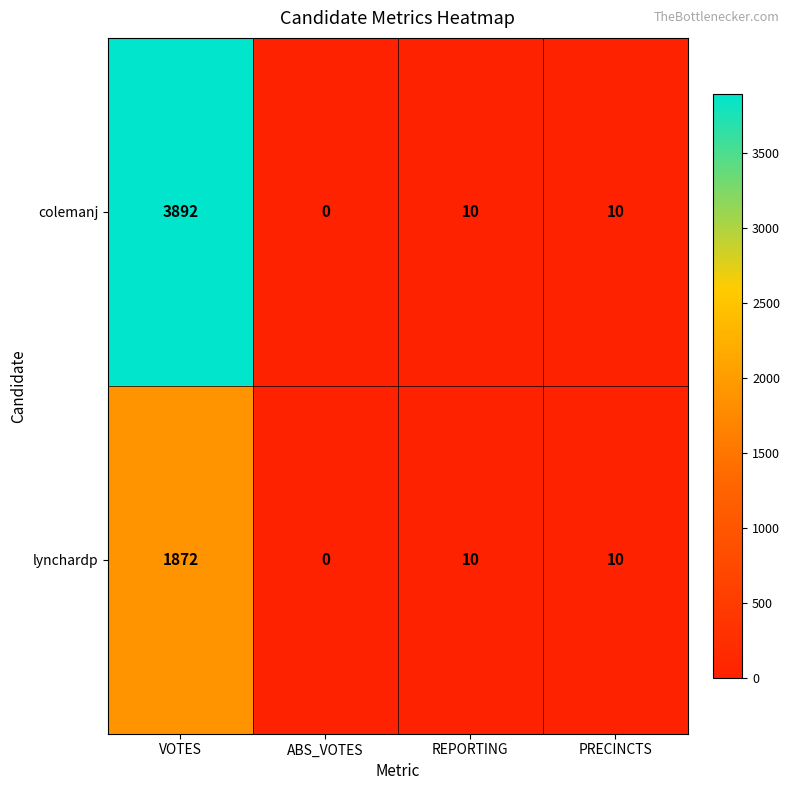

True or false: lynchardp has a value of 10 at PRECINCTS.

True